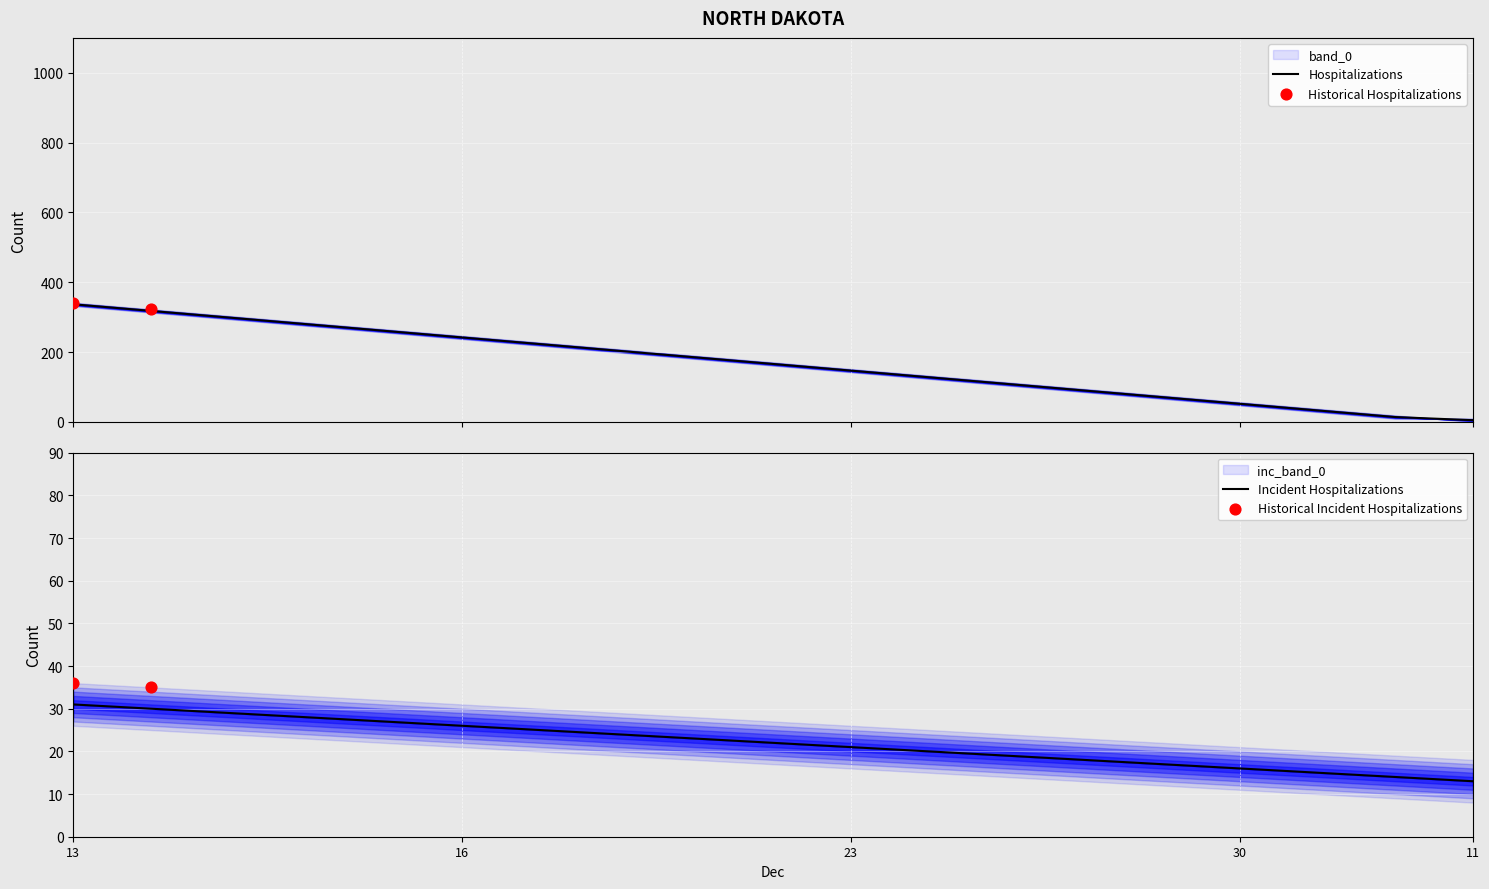

At how many categories does at least one series exceed 93?

14